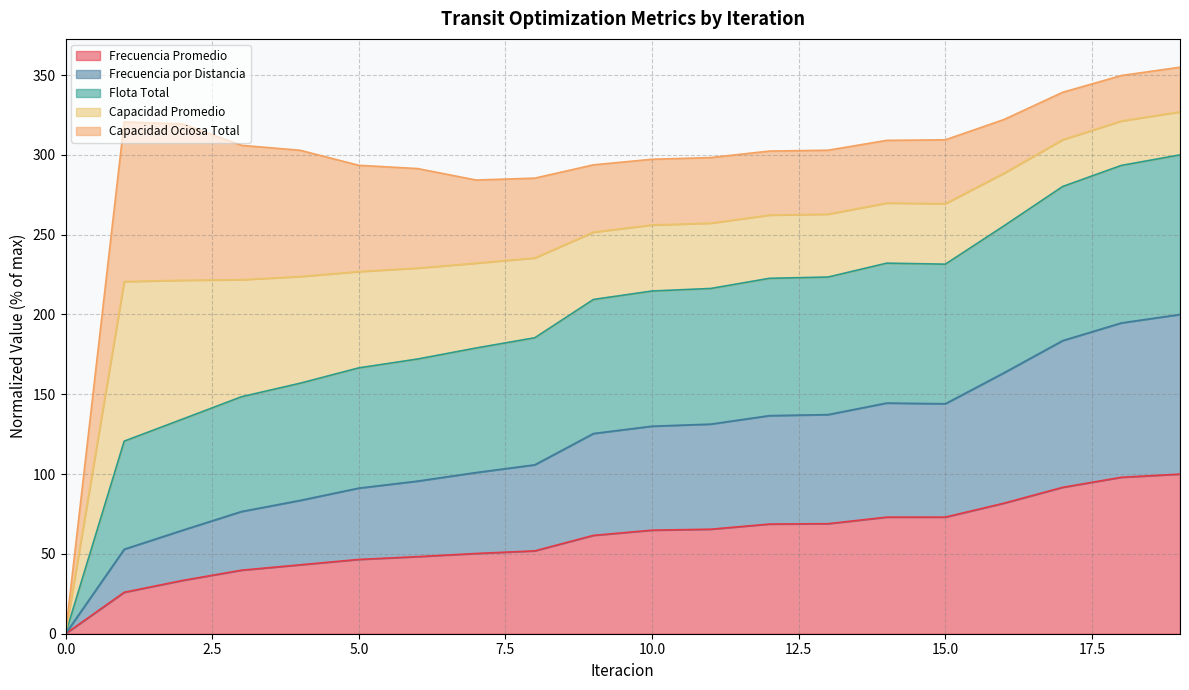

What is the highest value of the Frecuencia Promedio series?

100.0